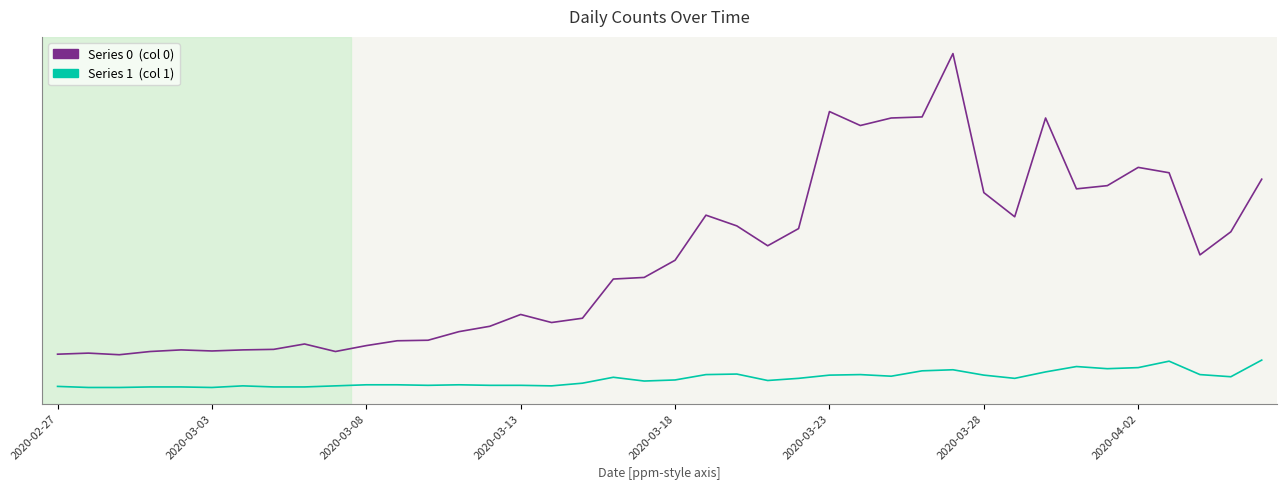

Does the chart have visible grid lines?

No